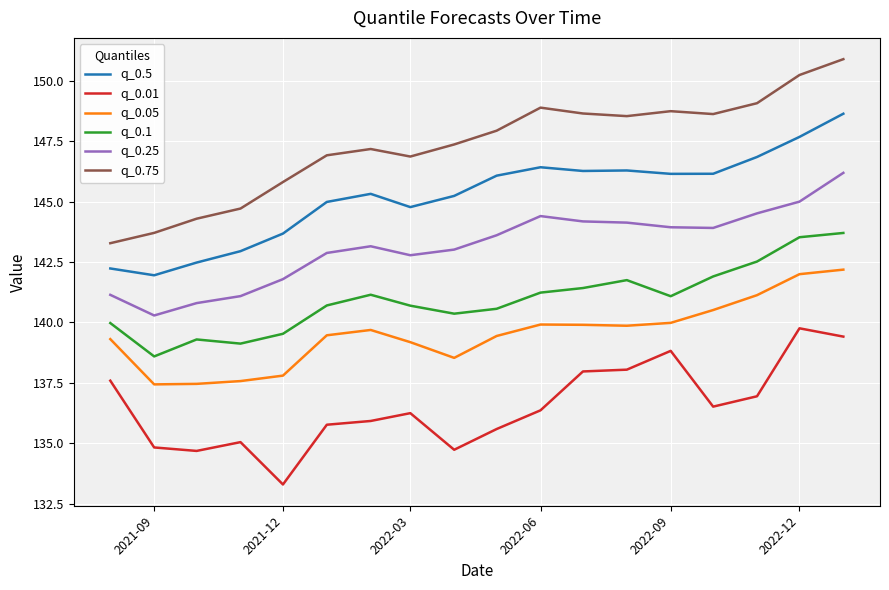

What is the sum of all q_0.05 values?

2511.3